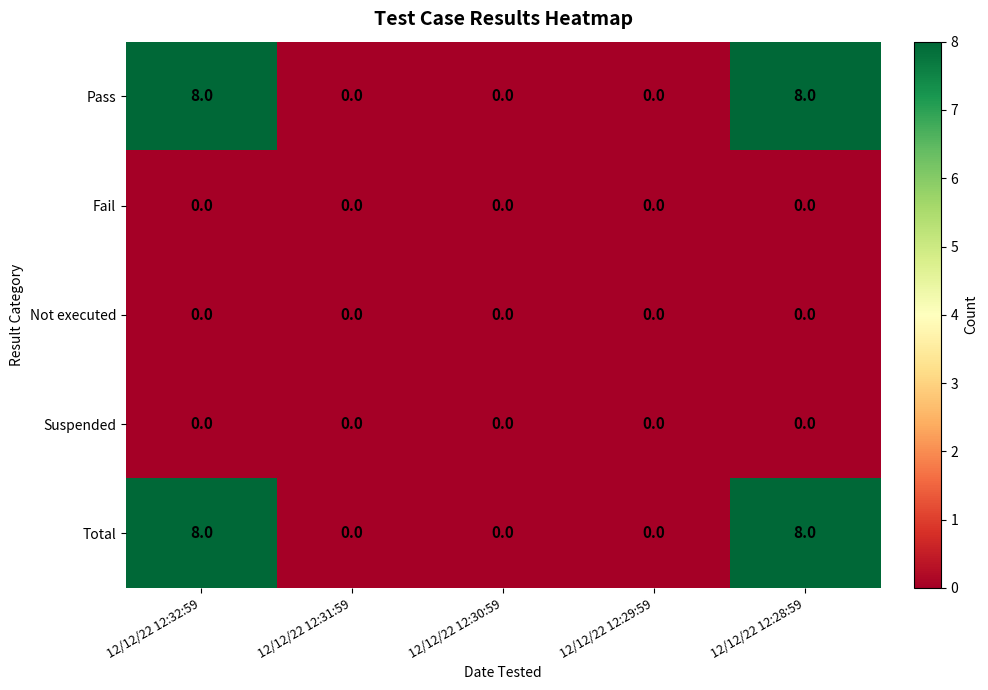

What value does the Pass series have at 12/12/22 12:32:59?

8